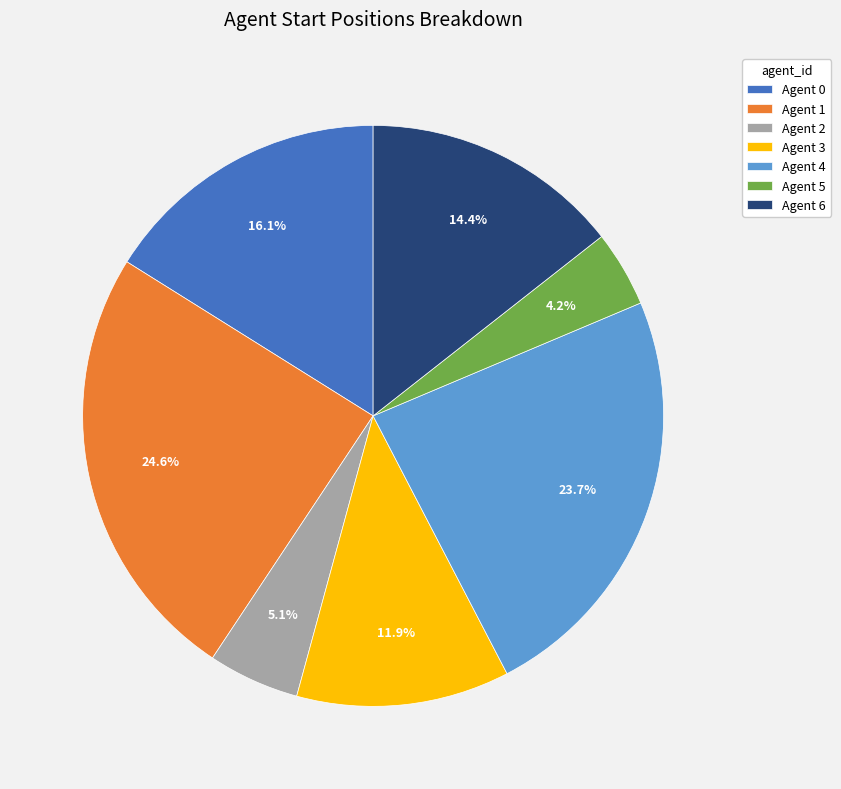

Rank the categories by value from lowest to highest.

Agent 5, Agent 2, Agent 3, Agent 6, Agent 0, Agent 4, Agent 1